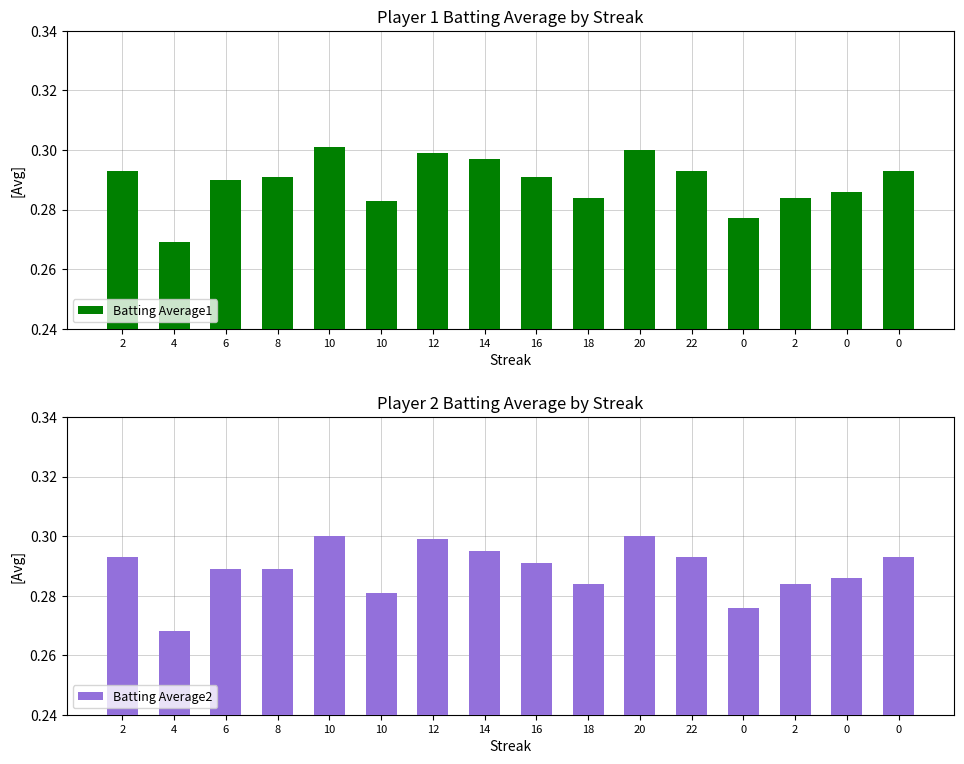

List the series in order of their peak value, lowest first.

Batting Average2, Batting Average1